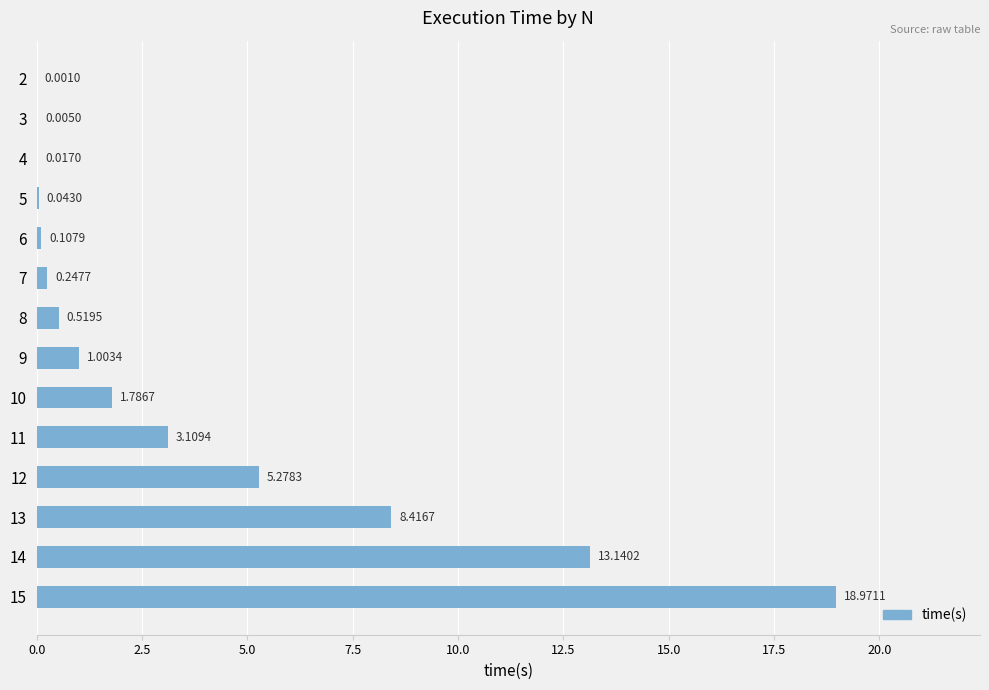

What is the sum of all values?

52.6